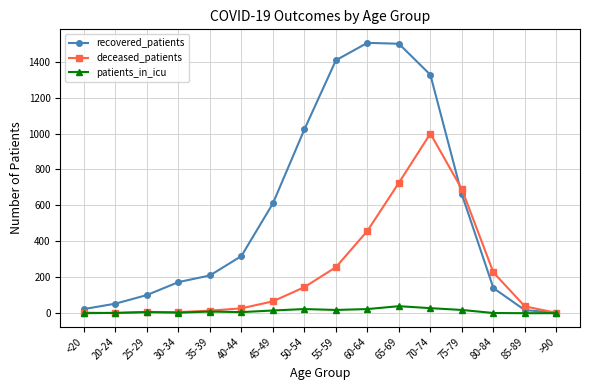

Which series has the largest total across all categories?

recovered_patients